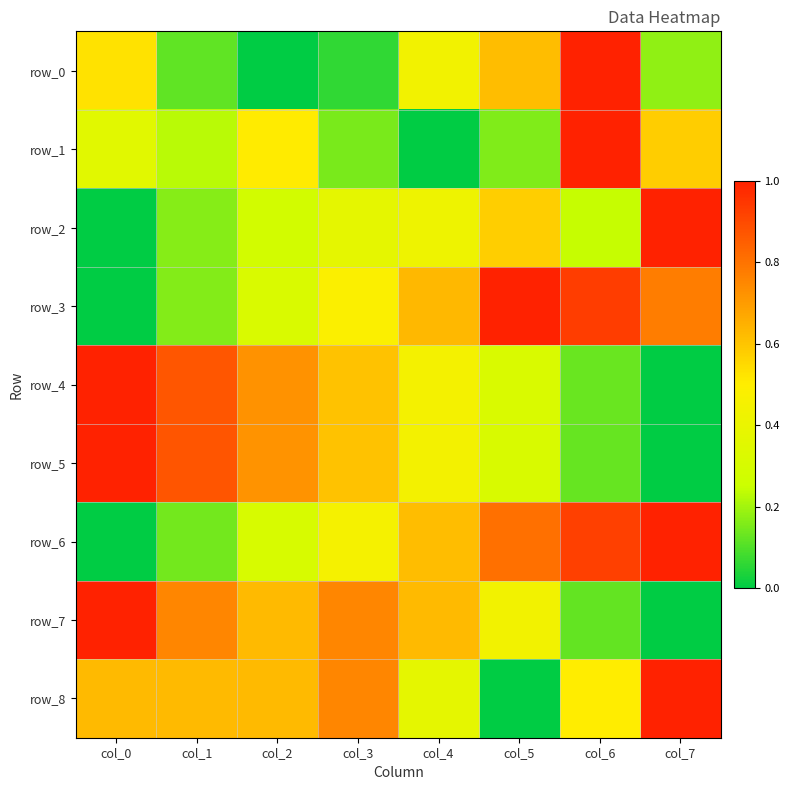

Rank the series at col_4 from lowest to highest value.

row_1, row_8, row_2, row_0, row_5, row_4, row_6, row_7, row_3